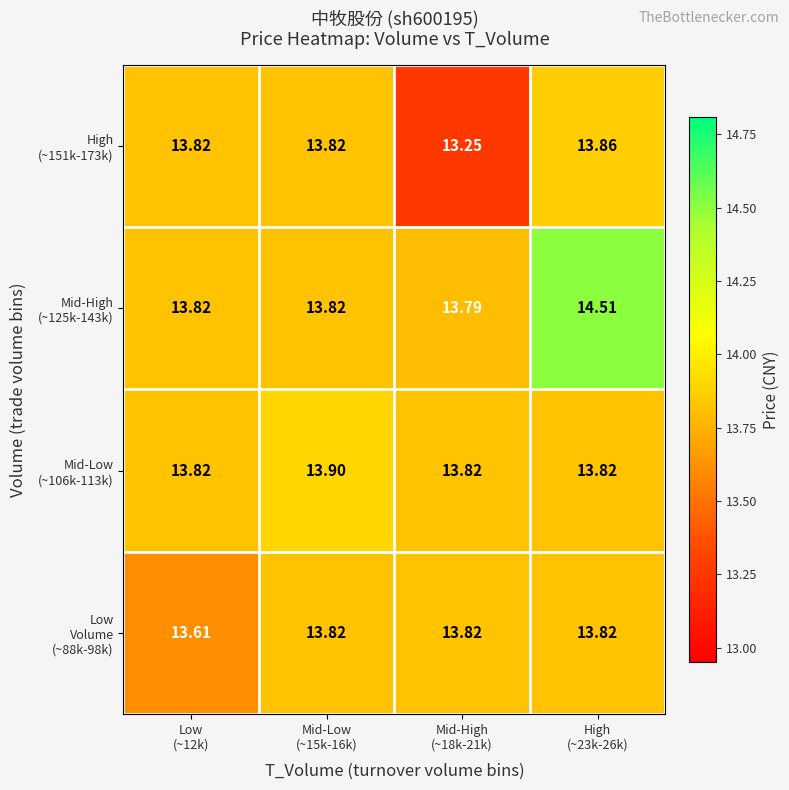

Count the number of categories in the chart.

4